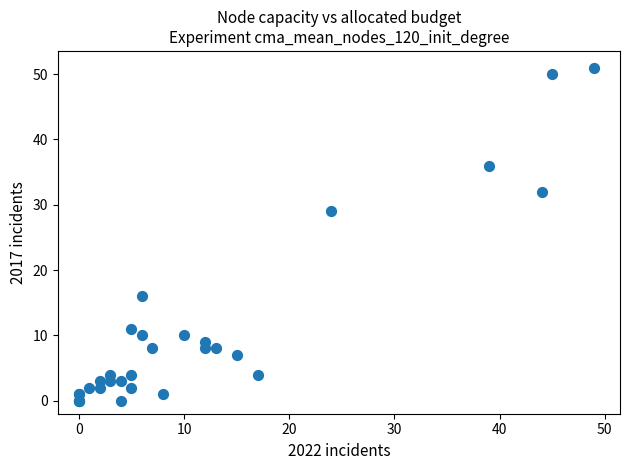

What Y value in the scatter plot is closest to 25?

29